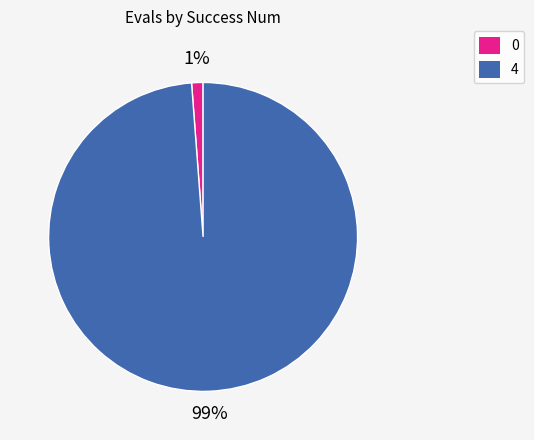

What percentage is the 4 slice, to the nearest percent?

99%